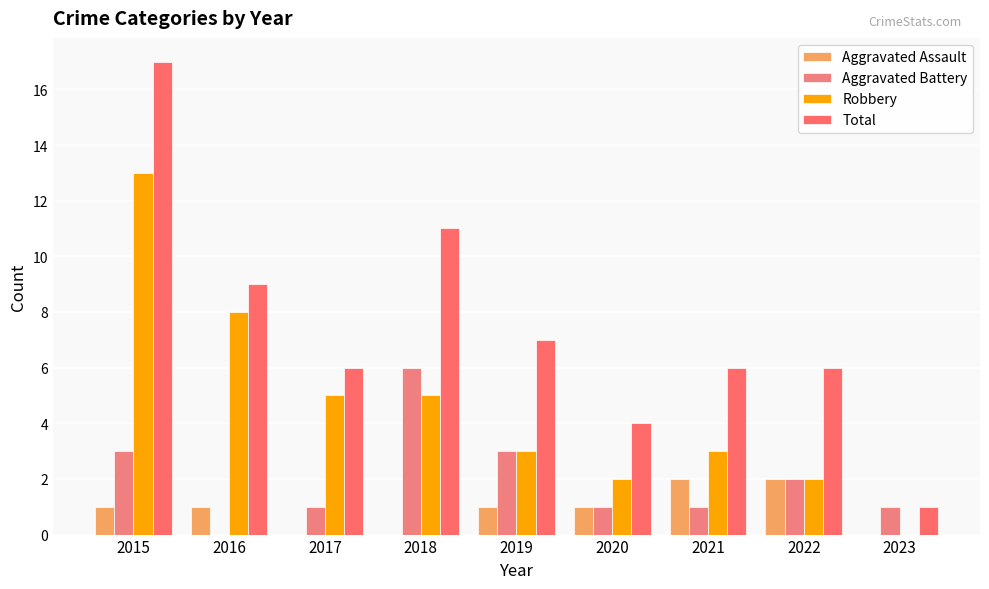

Are the bars horizontal?

No